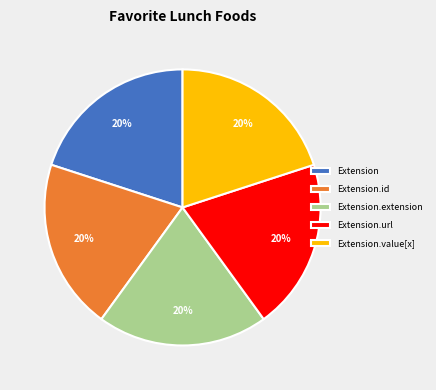

To the nearest percent, what is the combined percentage of Extension.id and Extension.url?

40%